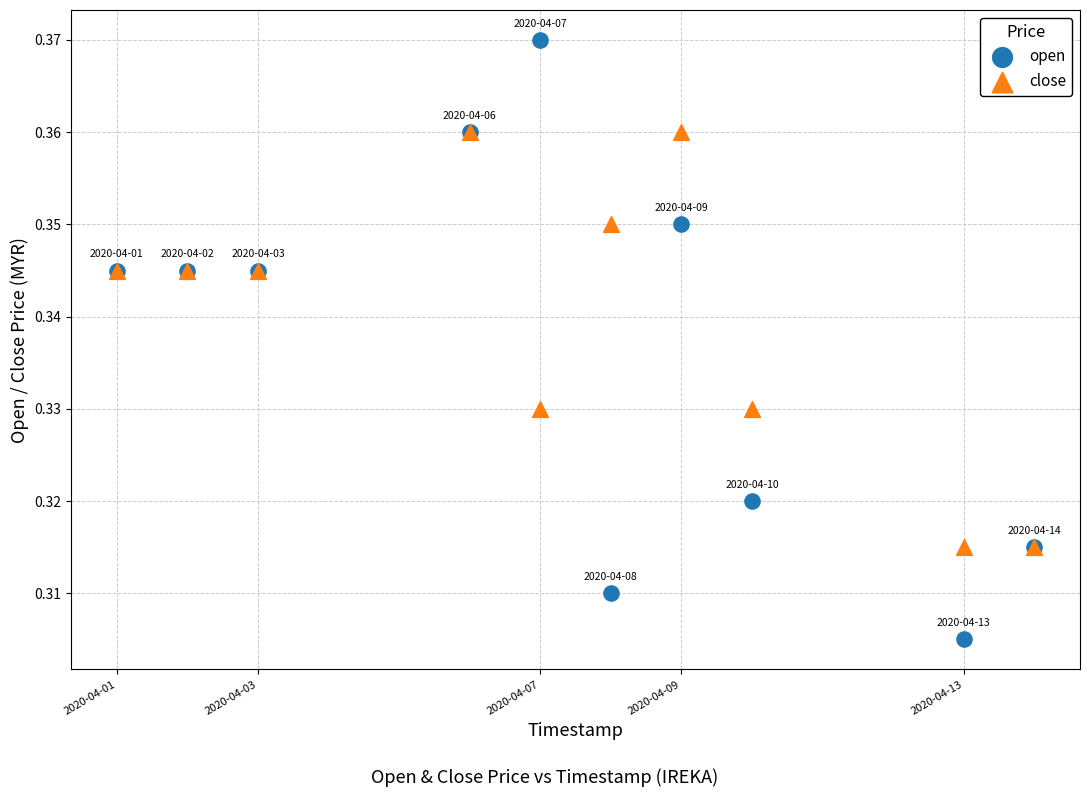

Which series contains the lowest Y value?

open